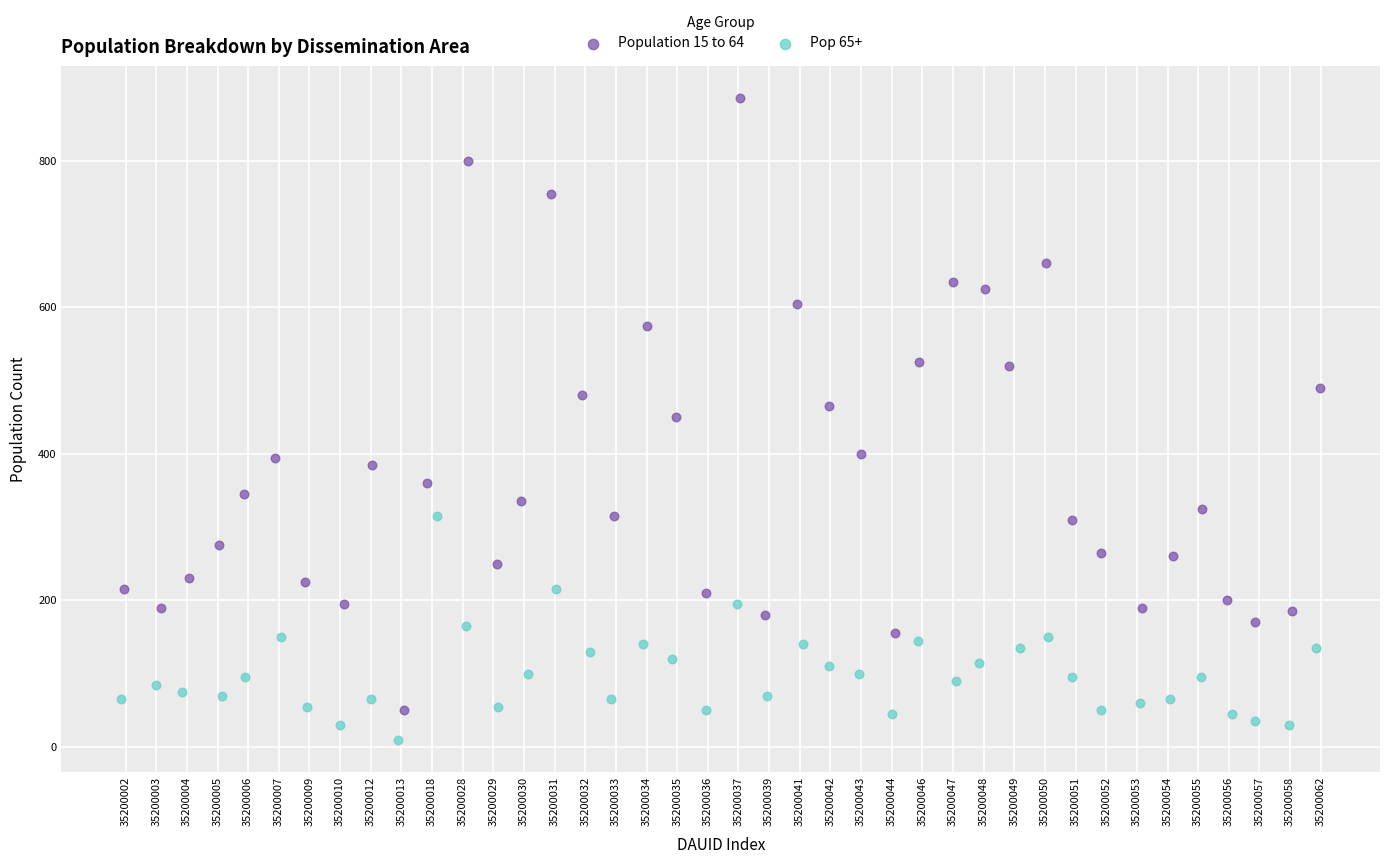

What are all the series names shown in the legend?

Population 15 to 64, Pop 65+